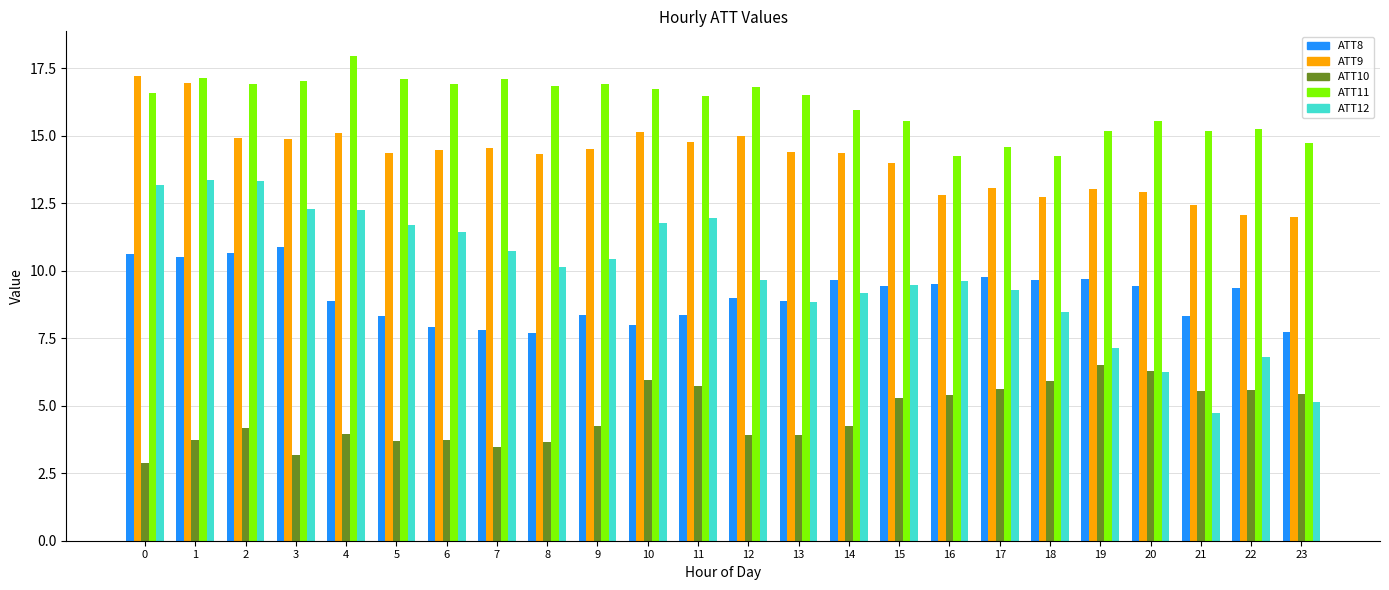

At 2, list the series in order from smallest to largest.

ATT10, ATT8, ATT12, ATT9, ATT11